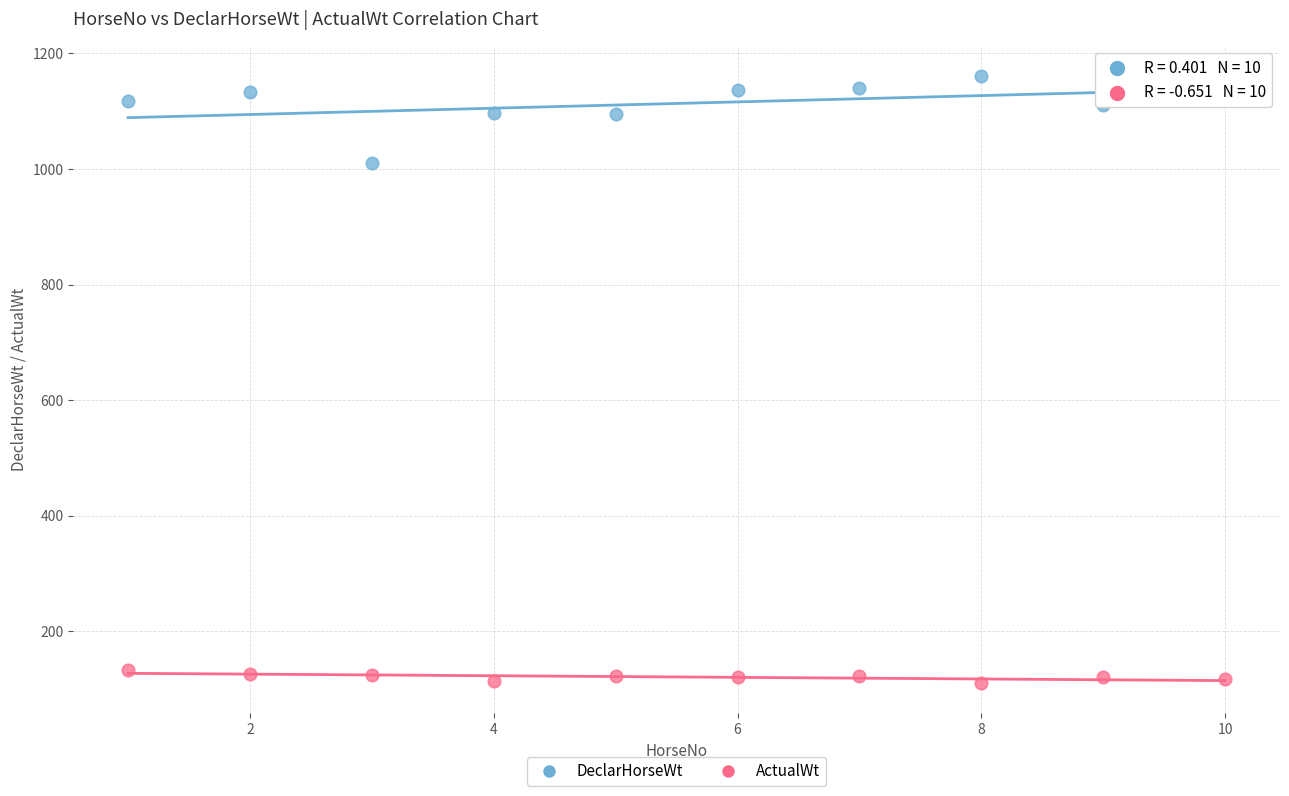

Which series reaches the minimum Y coordinate?

ActualWt